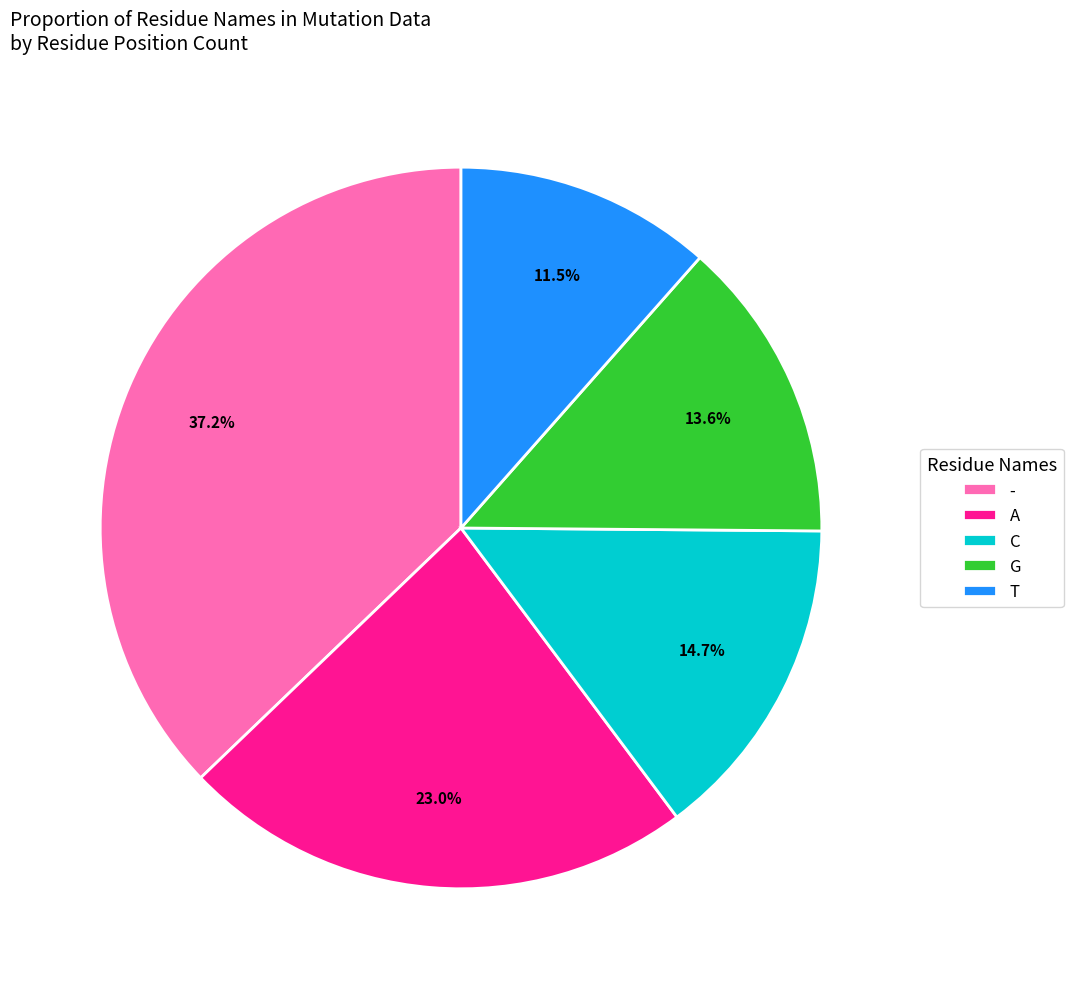

Combined, what portion of the pie is G and T?

25.1%